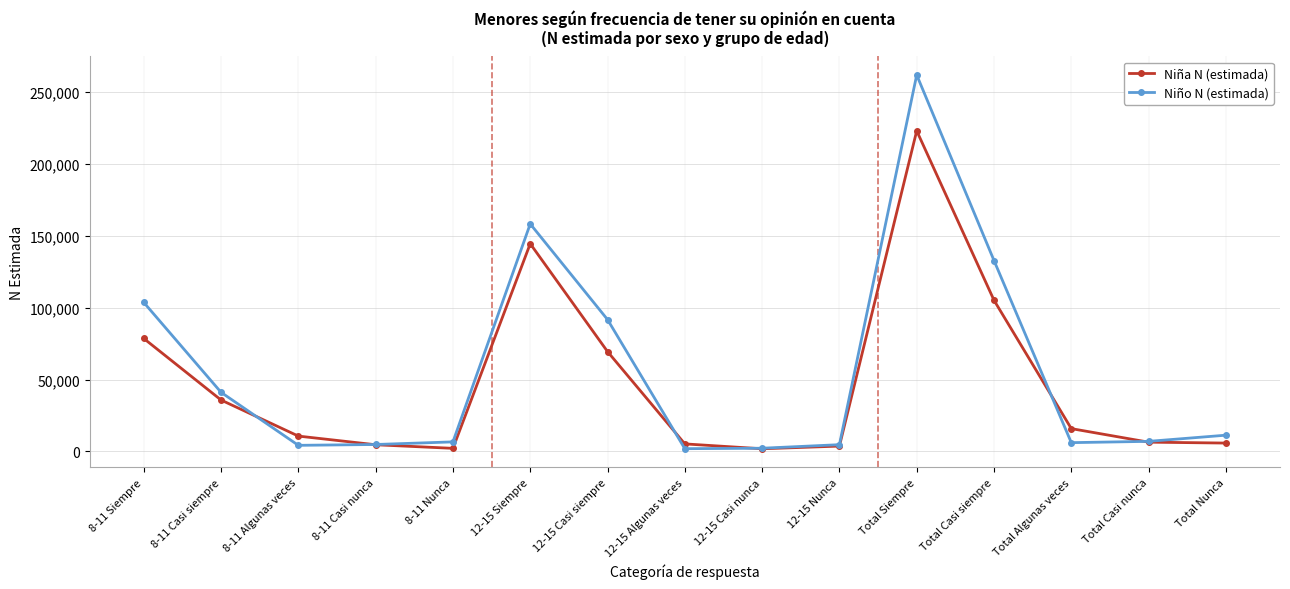

True or false: Niño N (estimada) and Niña N (estimada) intersect in this chart.

True